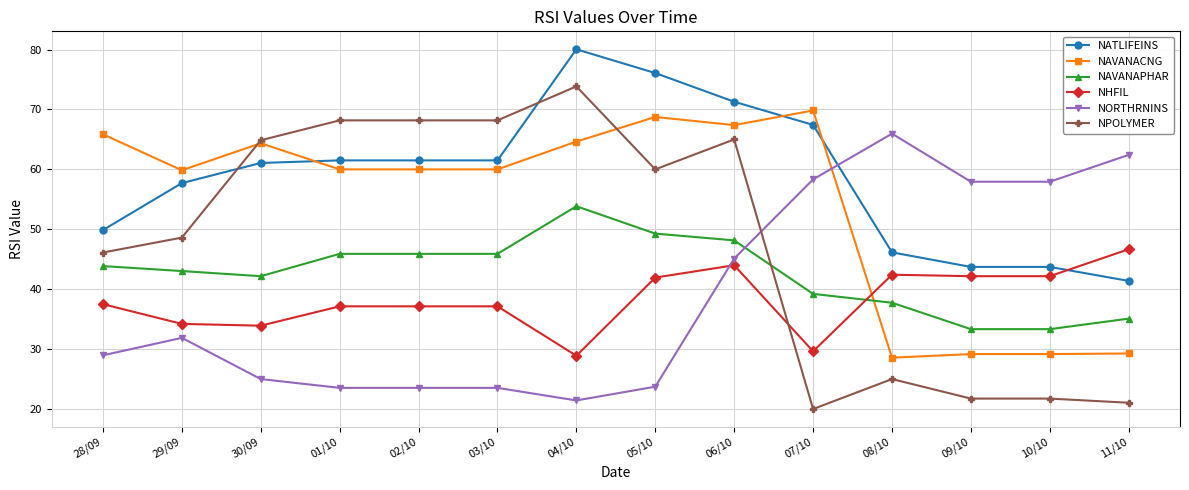

What is the sum of the NHFIL values at 10/10 and 09/10?

84.3